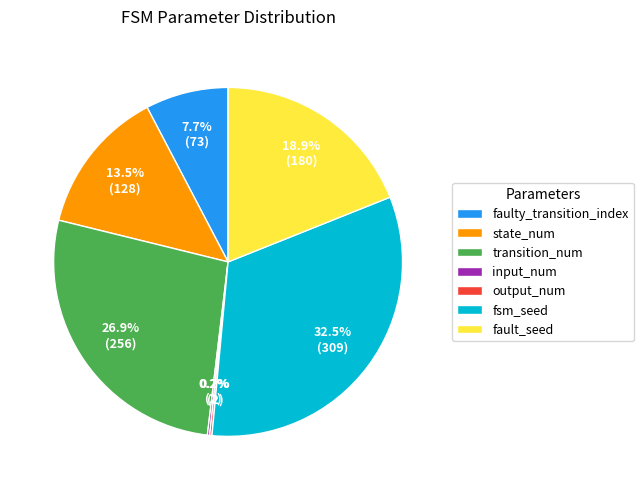

The state_num slice represents 7% of the pie. True or false?

False